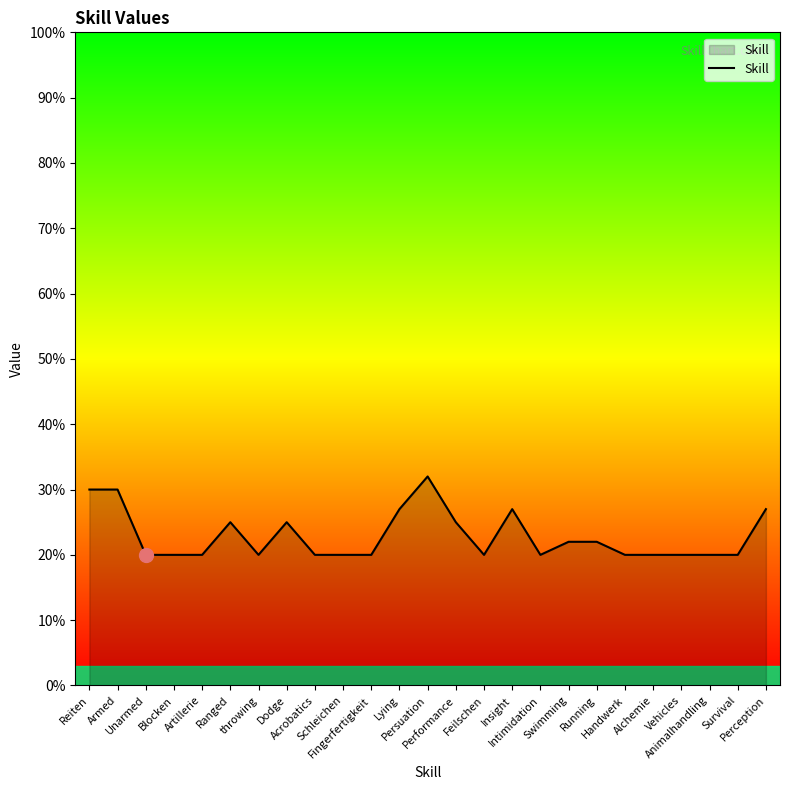

How many values are between 20 and 25?

19